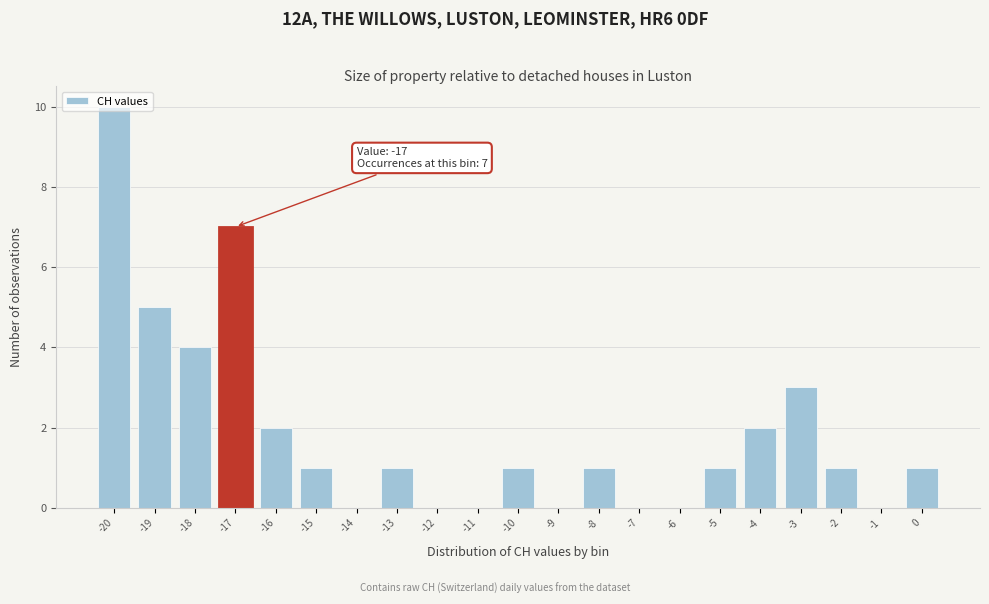

Over which range of the x-axis is the bar tallest?

-20.5 to -19.5